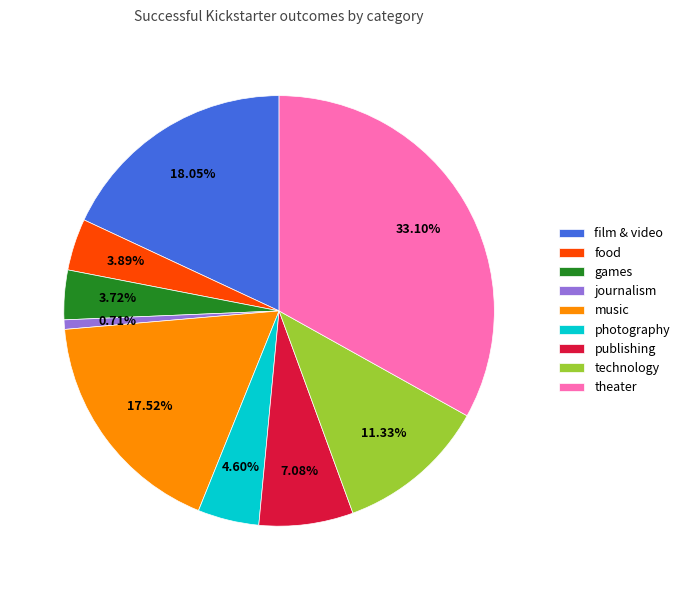

What percentage is the publishing slice, to the nearest percent?

7%